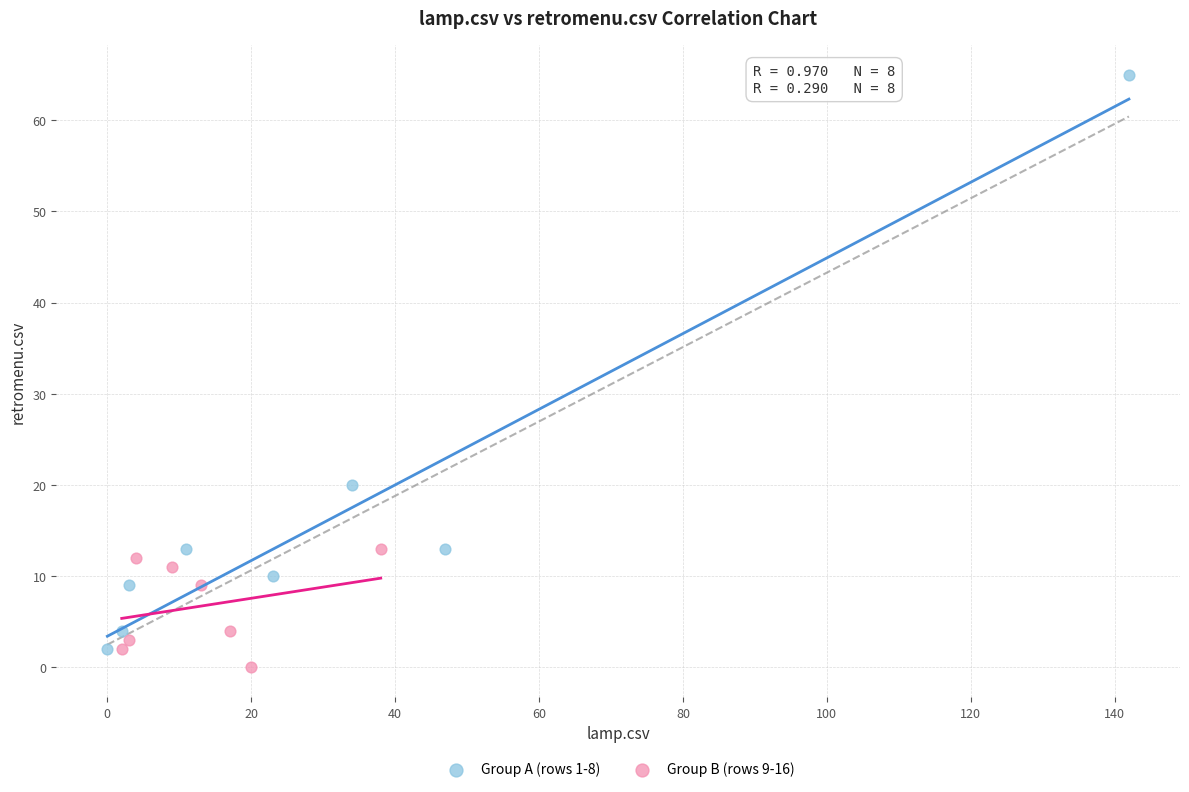

Which series contains the lowest Y value?

Group B (rows 9-16)